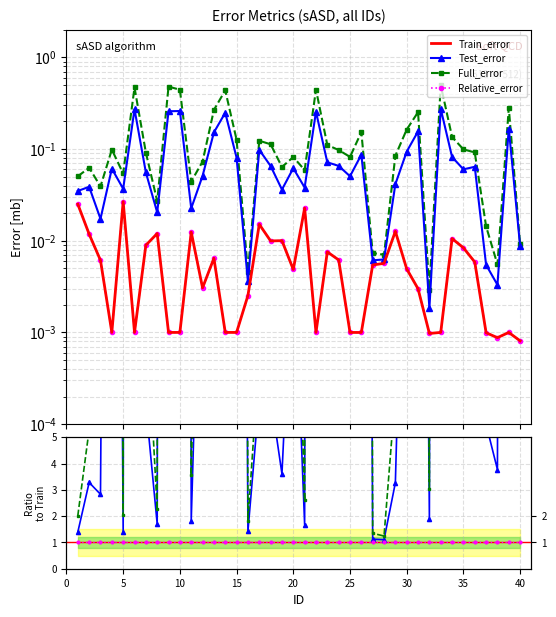

The Train_error series shows 0.0 at 22. True or false?

False